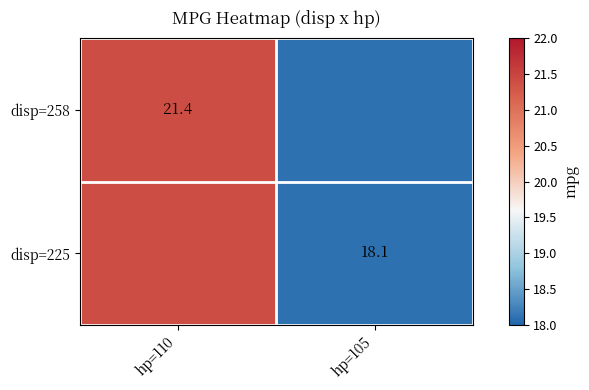

The disp=258 series shows 21.4 at hp=110. True or false?

True